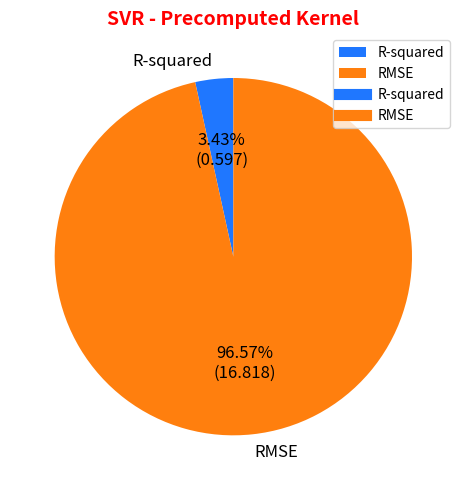

Which category has the biggest portion of the pie?

RMSE